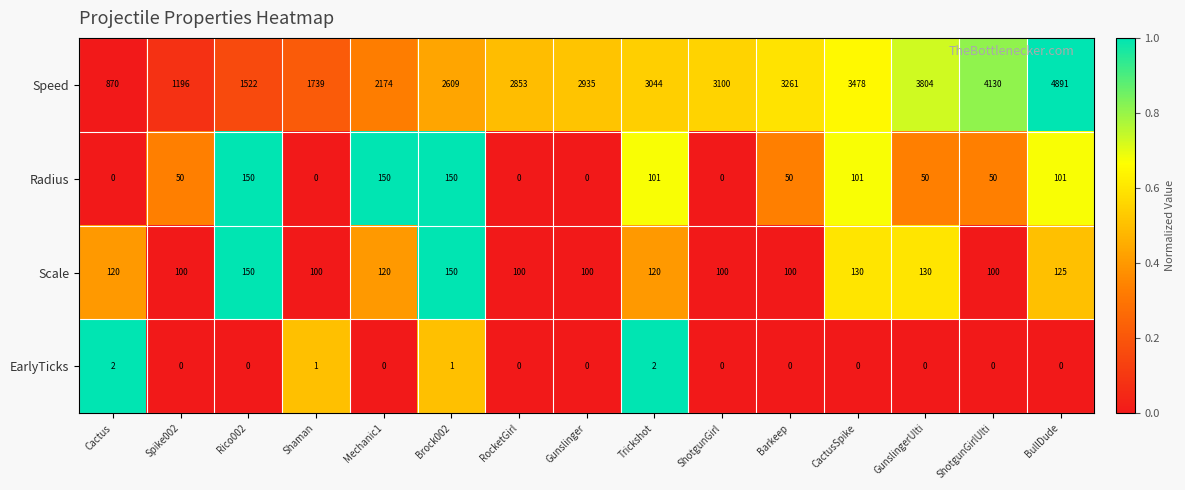

Count the EarlyTicks values in the range 0 to 1.

13